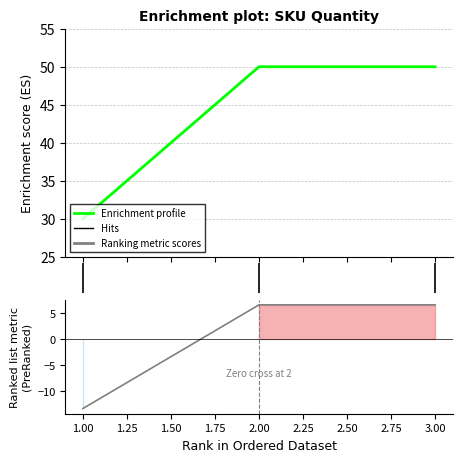

Count the values in the range 30 to 50.

3